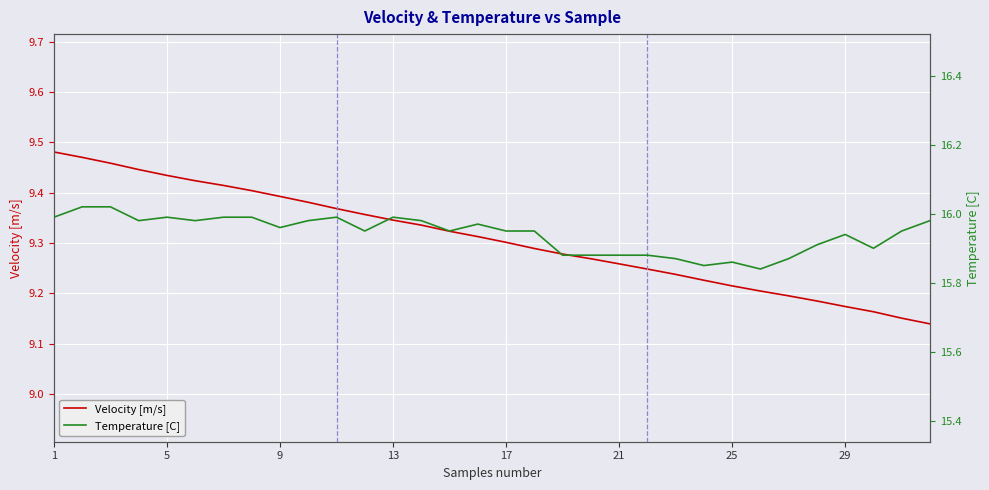

List the series in order of their overall mean, highest first.

Temperature [C], Velocity [m/s]